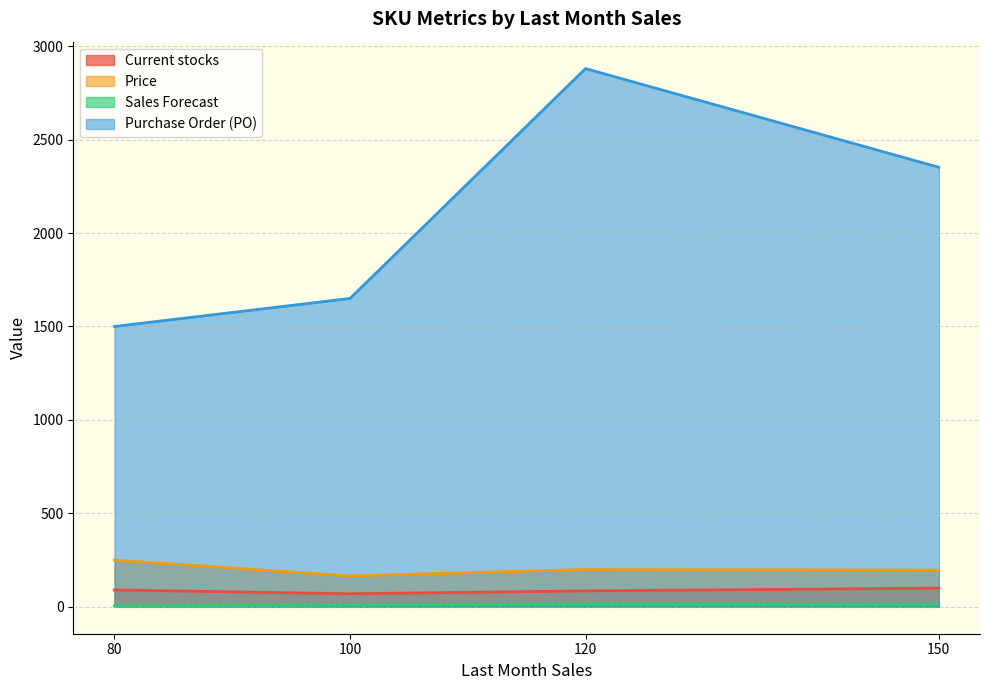

What value does the Price series have at 80?

250.0